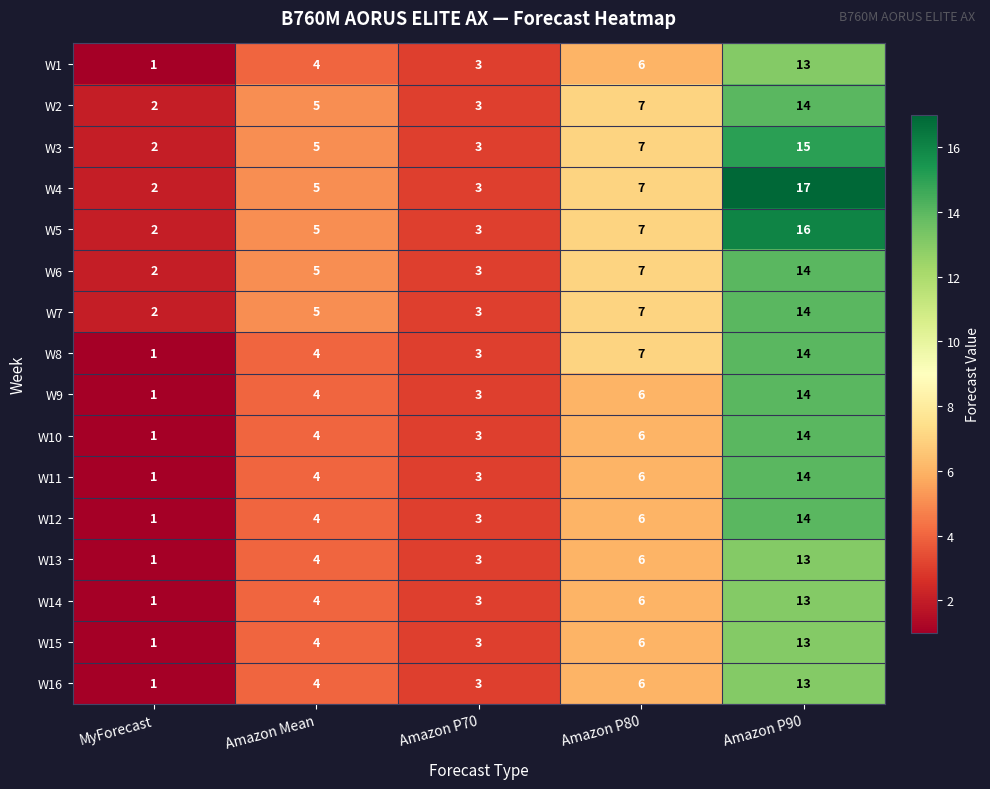

What is the greatest value displayed?

17